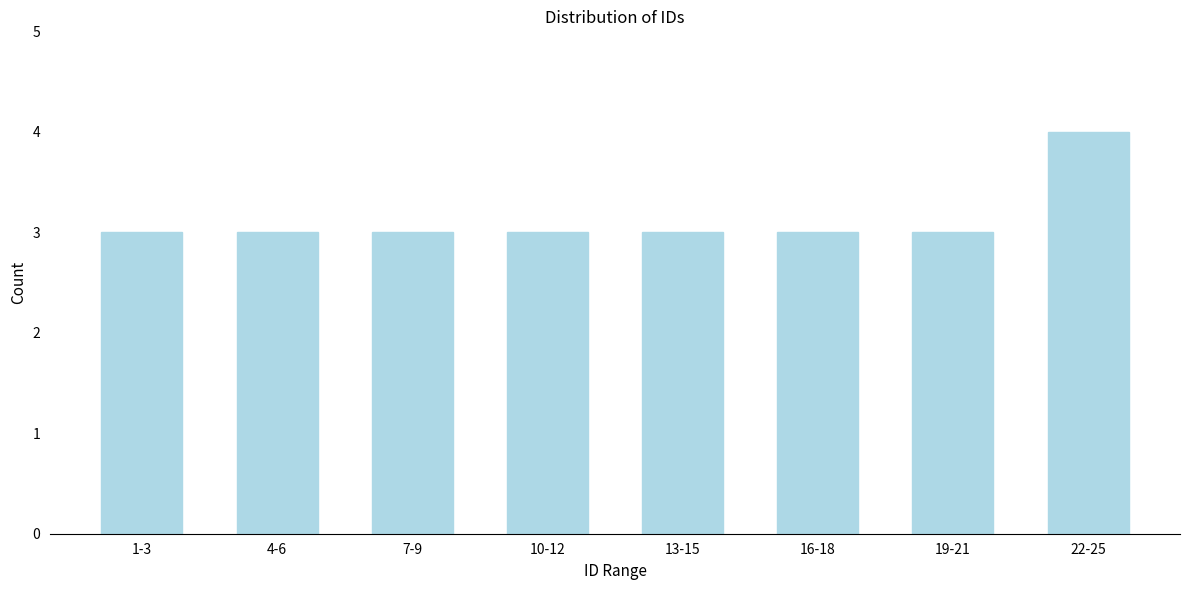

Reading left to right, list all the values displayed in this chart.

3	3	3	3	3	3	3	4